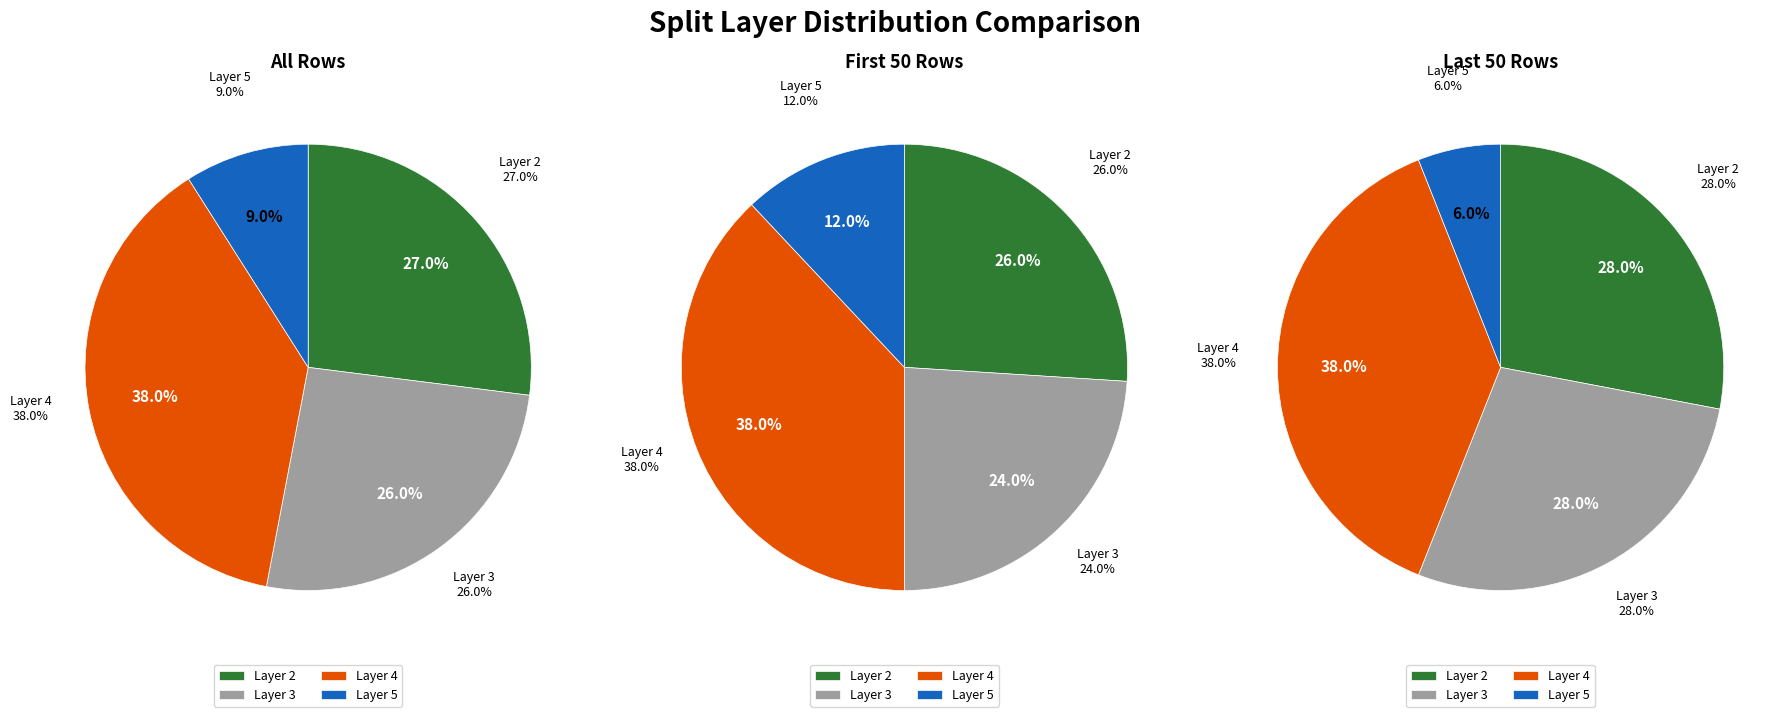

True or false: 3 accounts for 26% of the total.

True